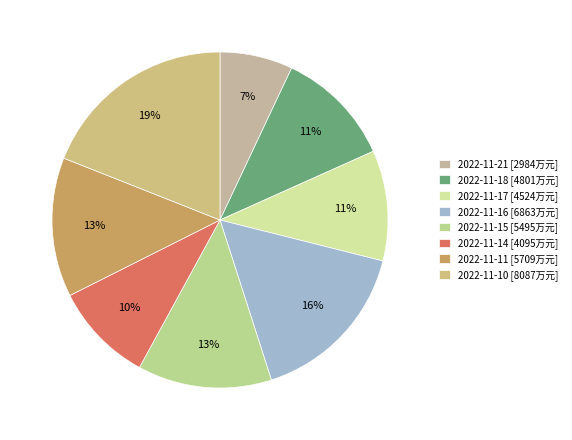

Does 2022-11-10 represent more than half of the total?

No